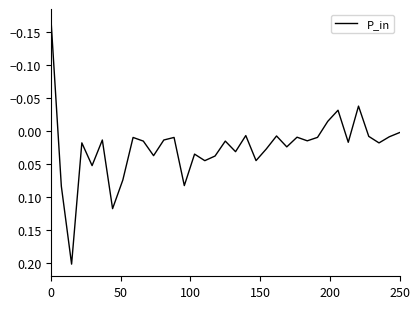

How many points are lower than both their immediate neighbors (excluding endpoints)?

11